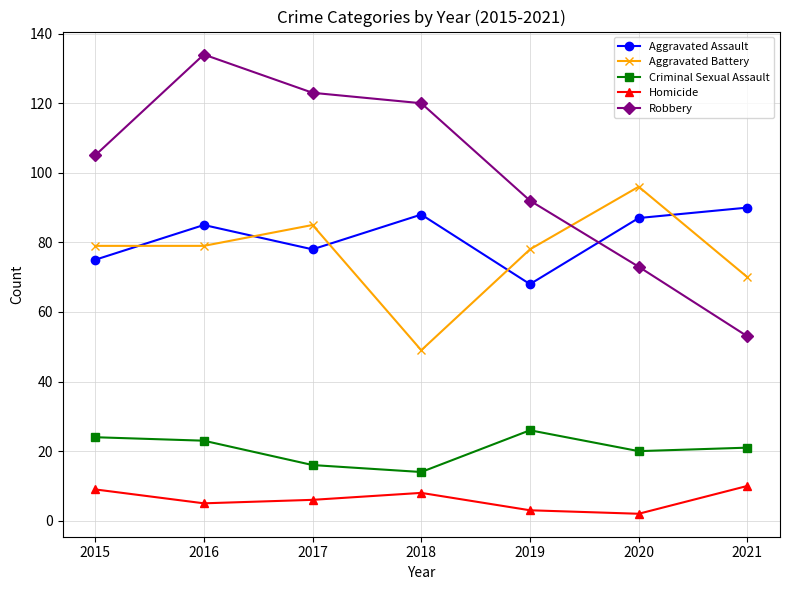

At 2021, list the series in order from smallest to largest.

Homicide, Criminal Sexual Assault, Robbery, Aggravated Battery, Aggravated Assault